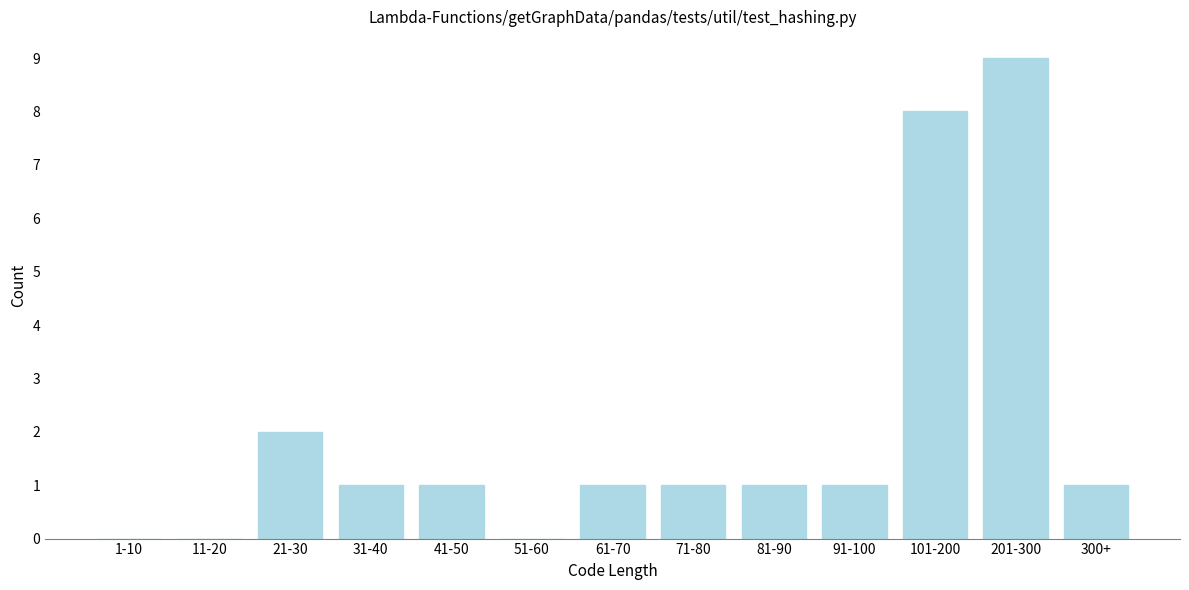

Reading left to right, transcribe all the data shown in this chart.

1-10=0	11-20=0	21-30=2	31-40=1	41-50=1	51-60=0	61-70=1	71-80=1	81-90=1	91-100=1	101-200=8	201-300=9	300+=1